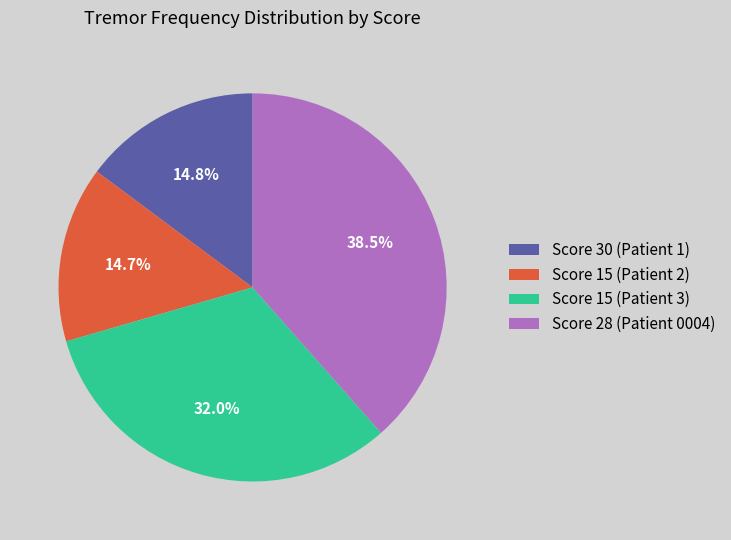

Which slice is the largest?

Score 28 (Patient 0004)